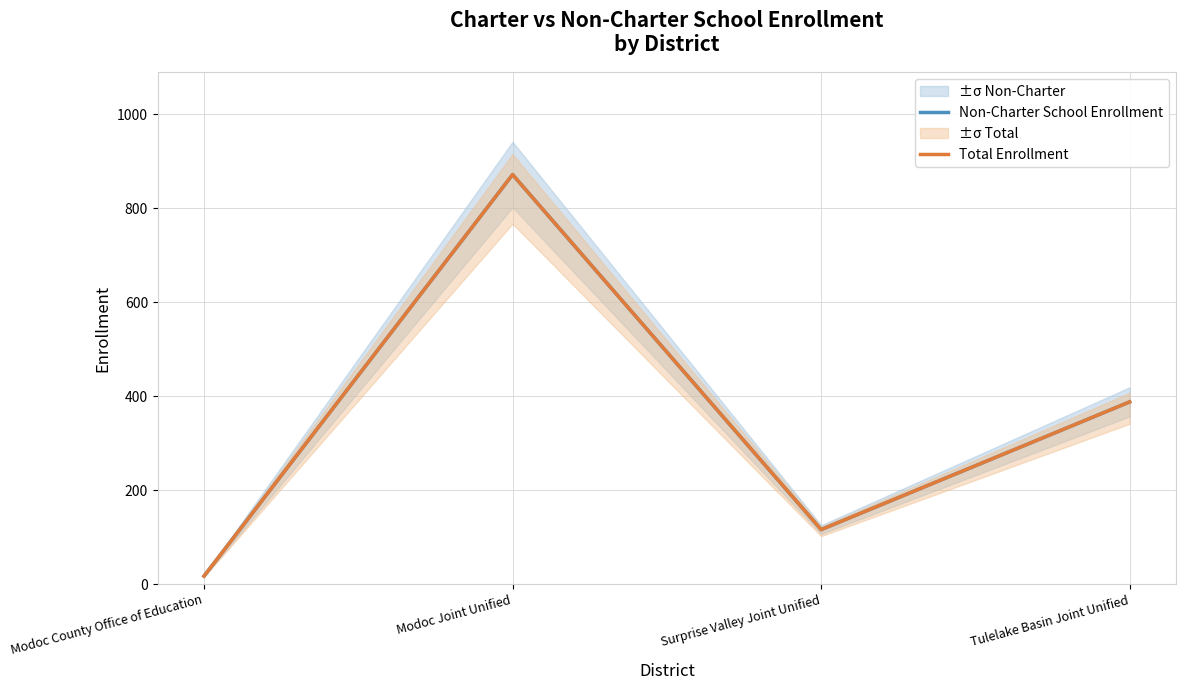

Reading right to left, what are all the values shown in this chart?

Non-Charter School Enrollment: Tulelake Basin Joint Unified=388	Surprise Valley Joint Unified=116	Modoc Joint Unified=872	Modoc County Office of Education=17
Total Enrollment: Tulelake Basin Joint Unified=388	Surprise Valley Joint Unified=116	Modoc Joint Unified=872	Modoc County Office of Education=17